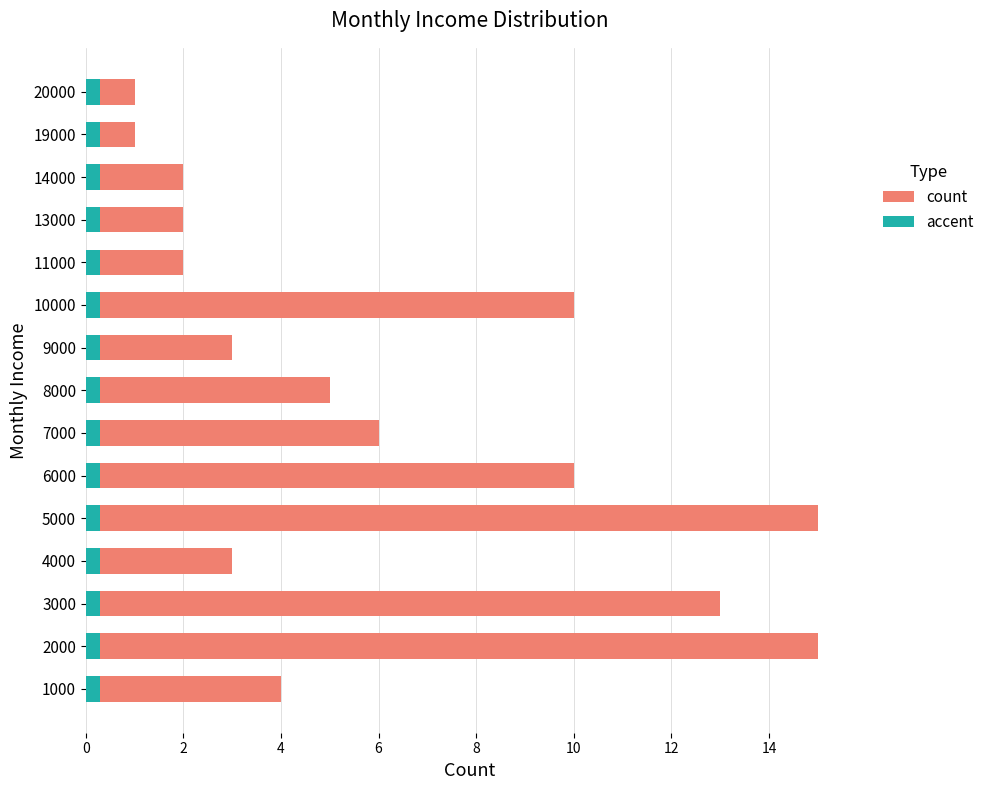

Where is count nearest to the value 8?

6000